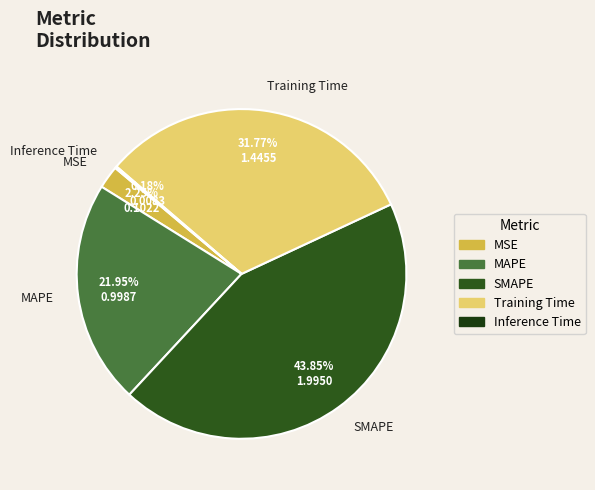

Is the sum of Training Time and MAPE greater than half?

Yes